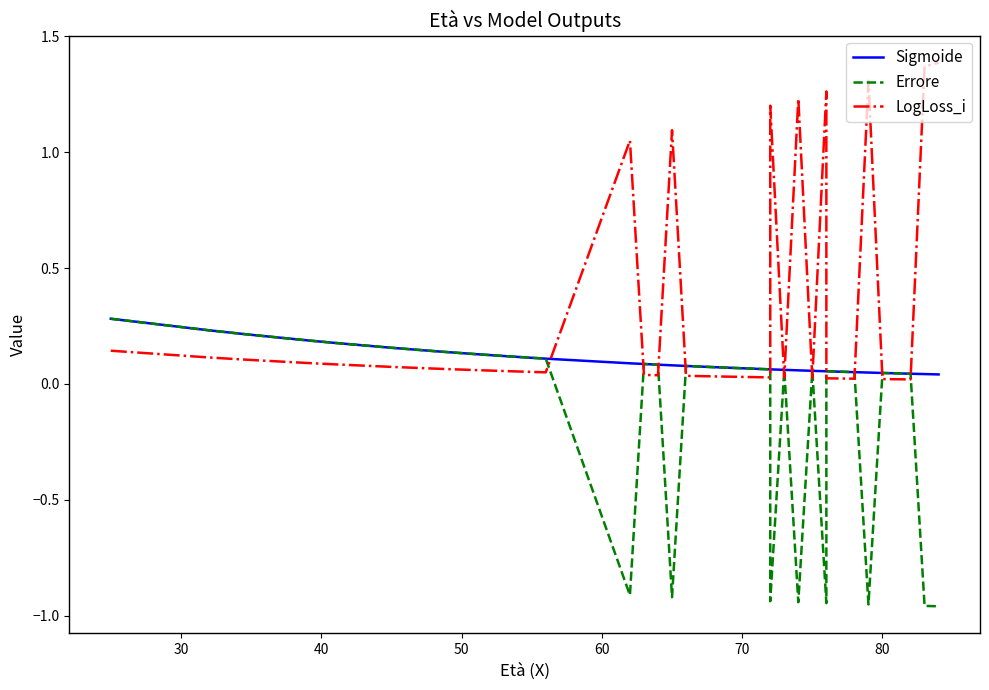

Rank the series by their maximum value, from lowest to highest.

Sigmoide, Errore, LogLoss_i